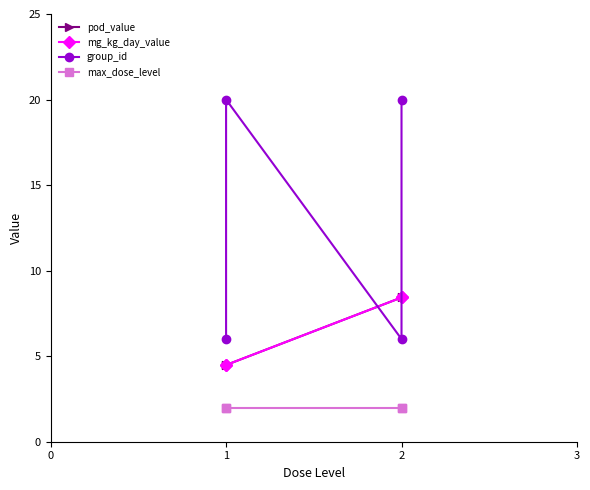

What is the sum of the pod_value values at 1 and 2?

12.9